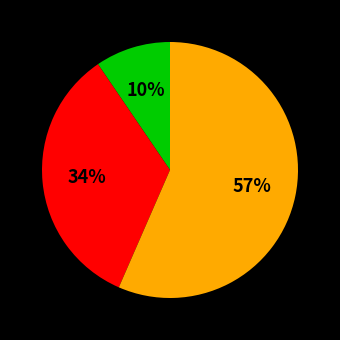

Is there a majority slice in this chart?

Yes